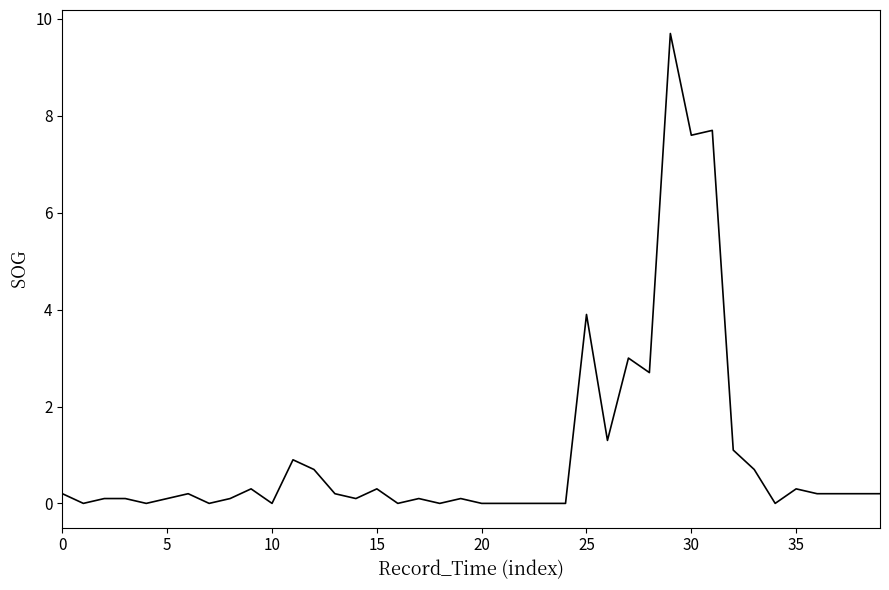

What is the difference between the maximum and minimum values?

9.7